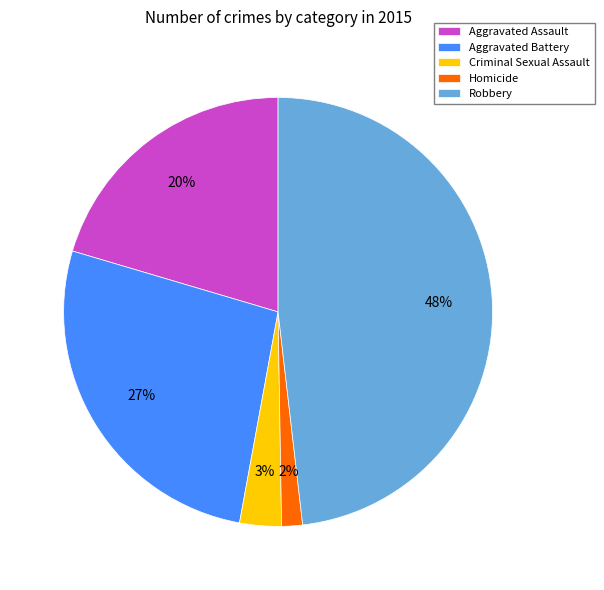

To the nearest percent, what is the difference between the Robbery and Aggravated Assault slice percentages?

28%